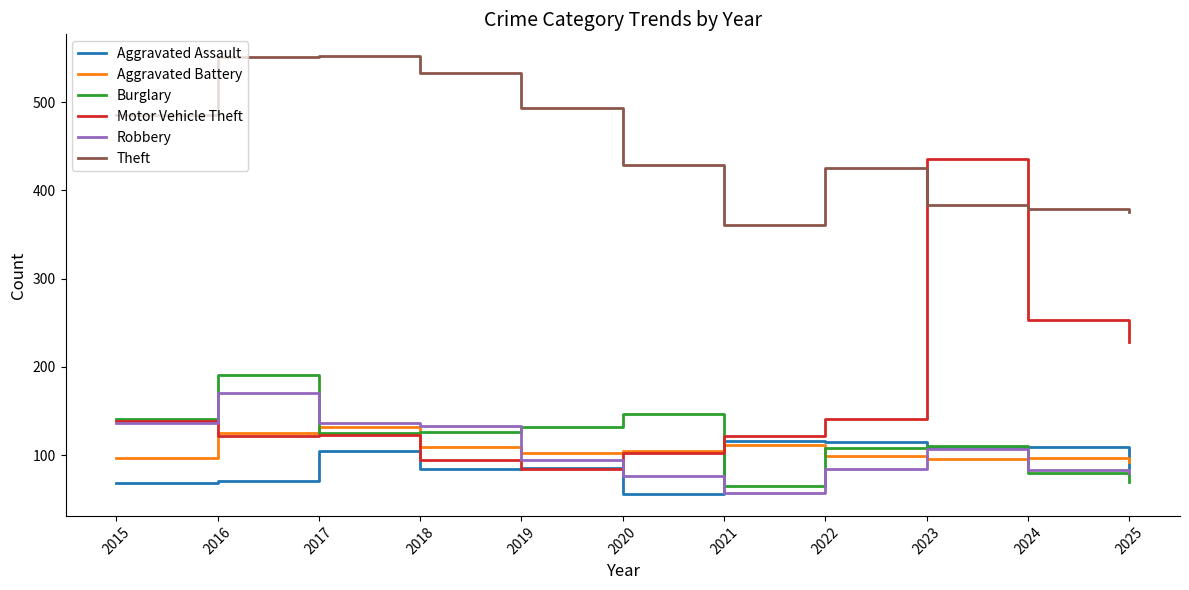

What is the maximum value shown in the chart?

552